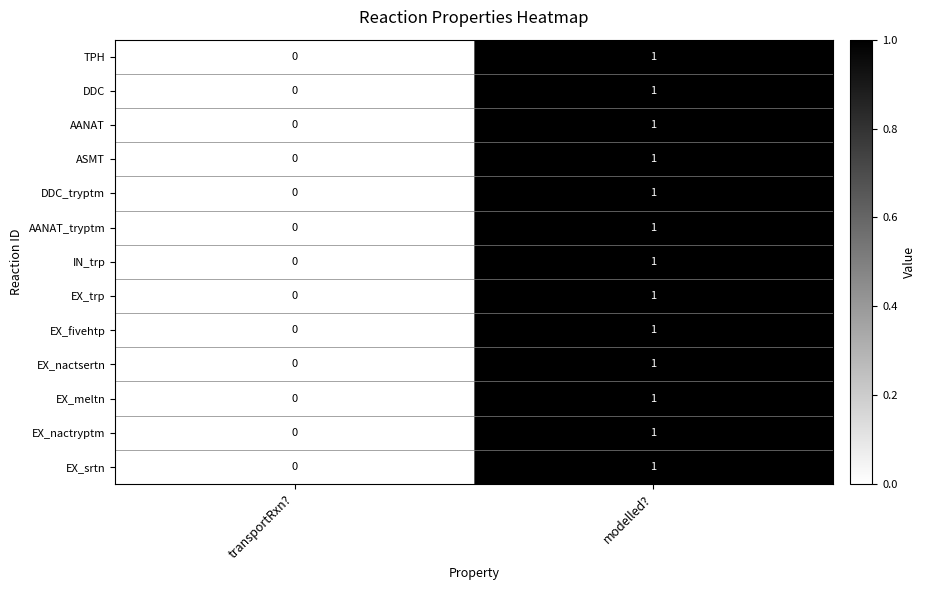

Reading left to right, what are all the values shown in this chart?

TPH: 0	1
DDC: 0	1
AANAT: 0	1
ASMT: 0	1
DDC_tryptm: 0	1
AANAT_tryptm: 0	1
IN_trp: 0	1
EX_trp: 0	1
EX_fivehtp: 0	1
EX_nactsertn: 0	1
EX_meltn: 0	1
EX_nactryptm: 0	1
EX_srtn: 0	1